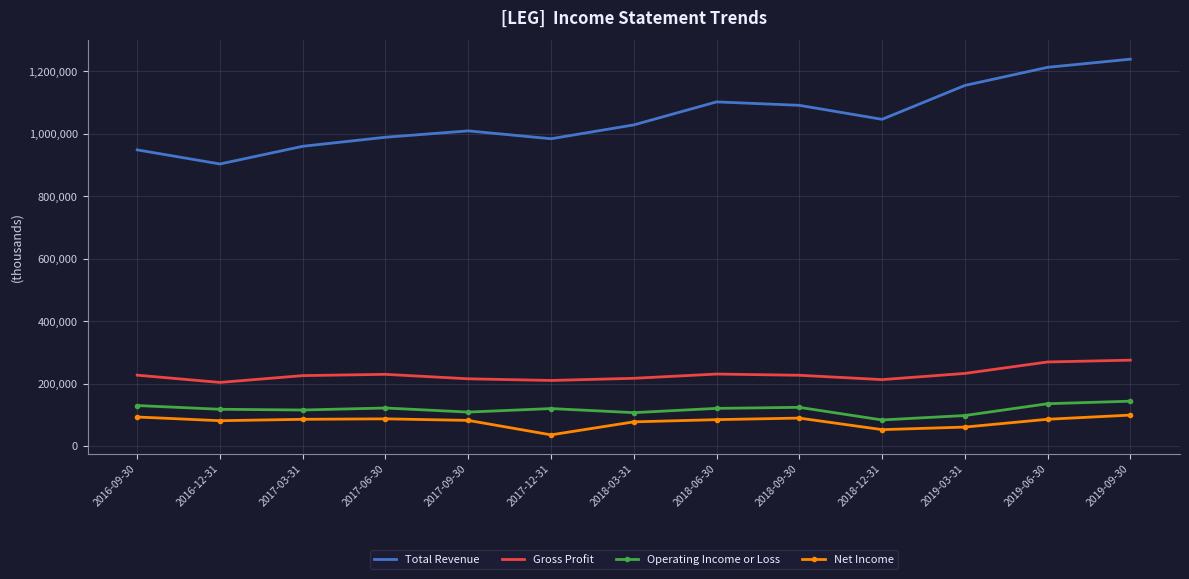

What is the approximate value of Operating Income or Loss at 2017-09-30, to the nearest 10?

109200